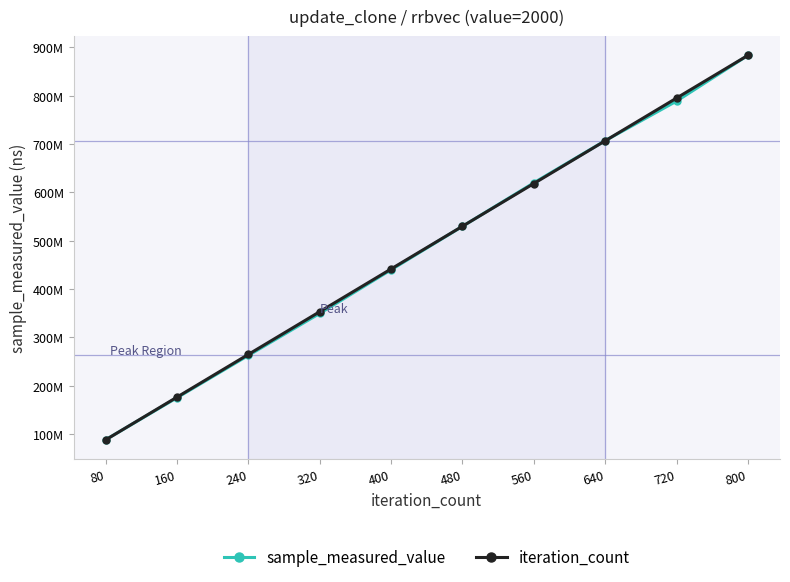

What are all the series names shown in the legend?

sample_measured_value, iteration_count